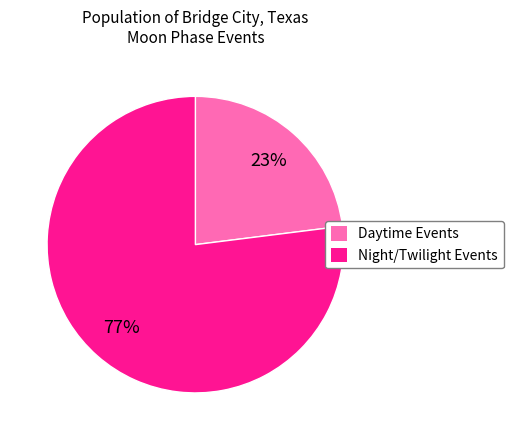

How many segments does this pie chart have?

2